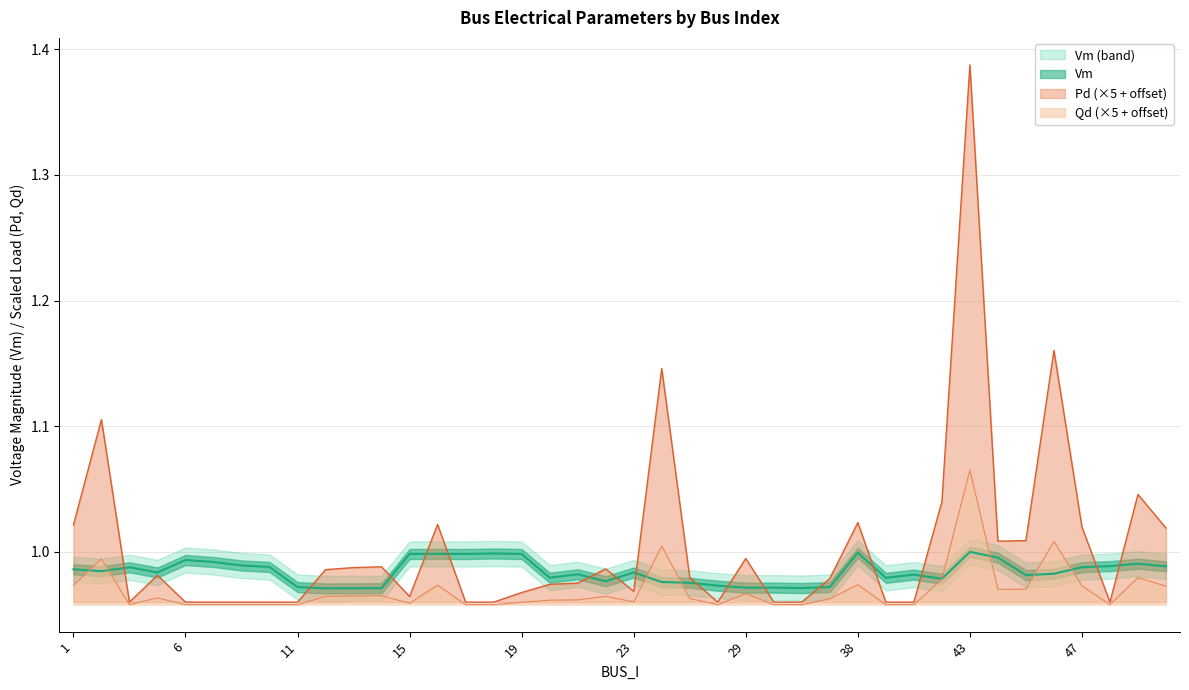

What is the value of the Vm point at the 27th from the left?

1.0